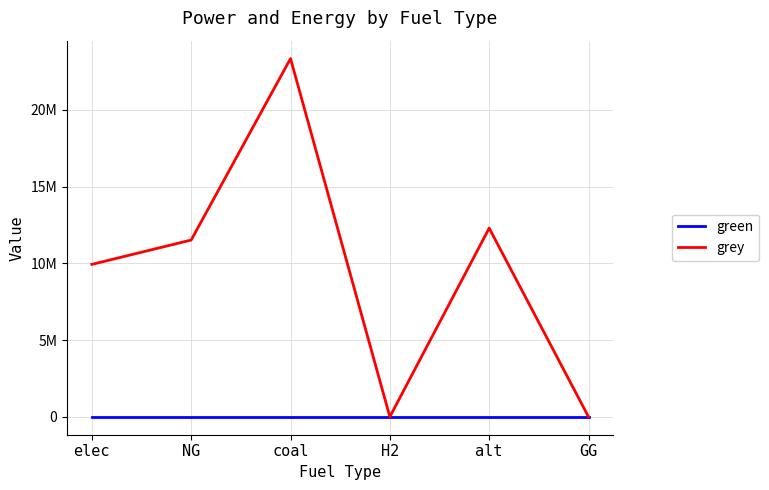

List the labels in order of green value, largest first.

elec, NG, coal, H2, alt, GG